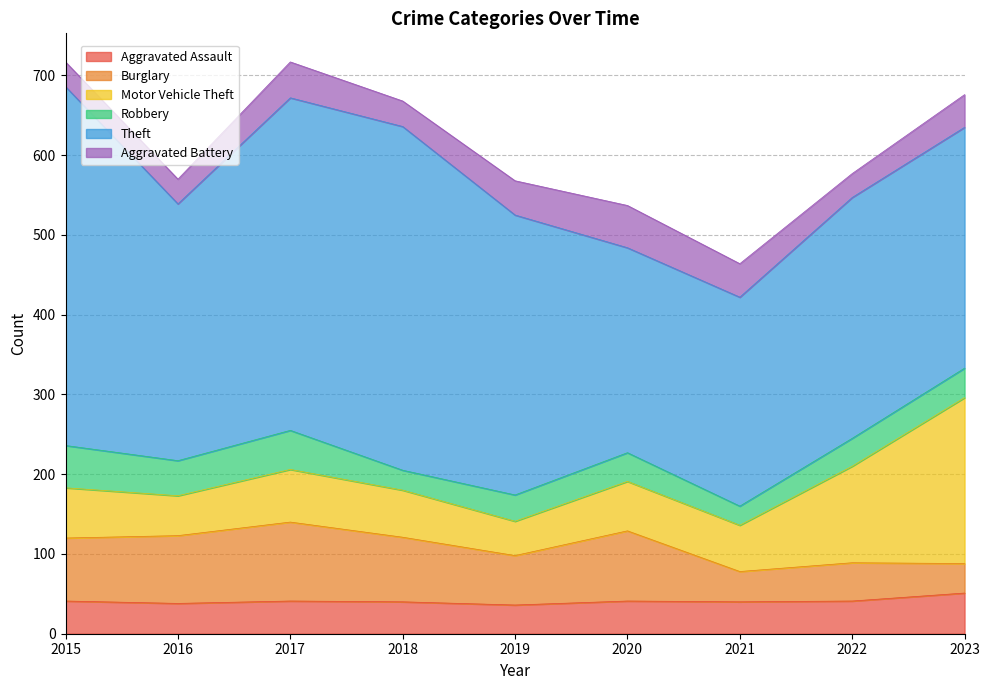

At 2018, list the series in order from smallest to largest.

Robbery, Aggravated Battery, Aggravated Assault, Motor Vehicle Theft, Burglary, Theft